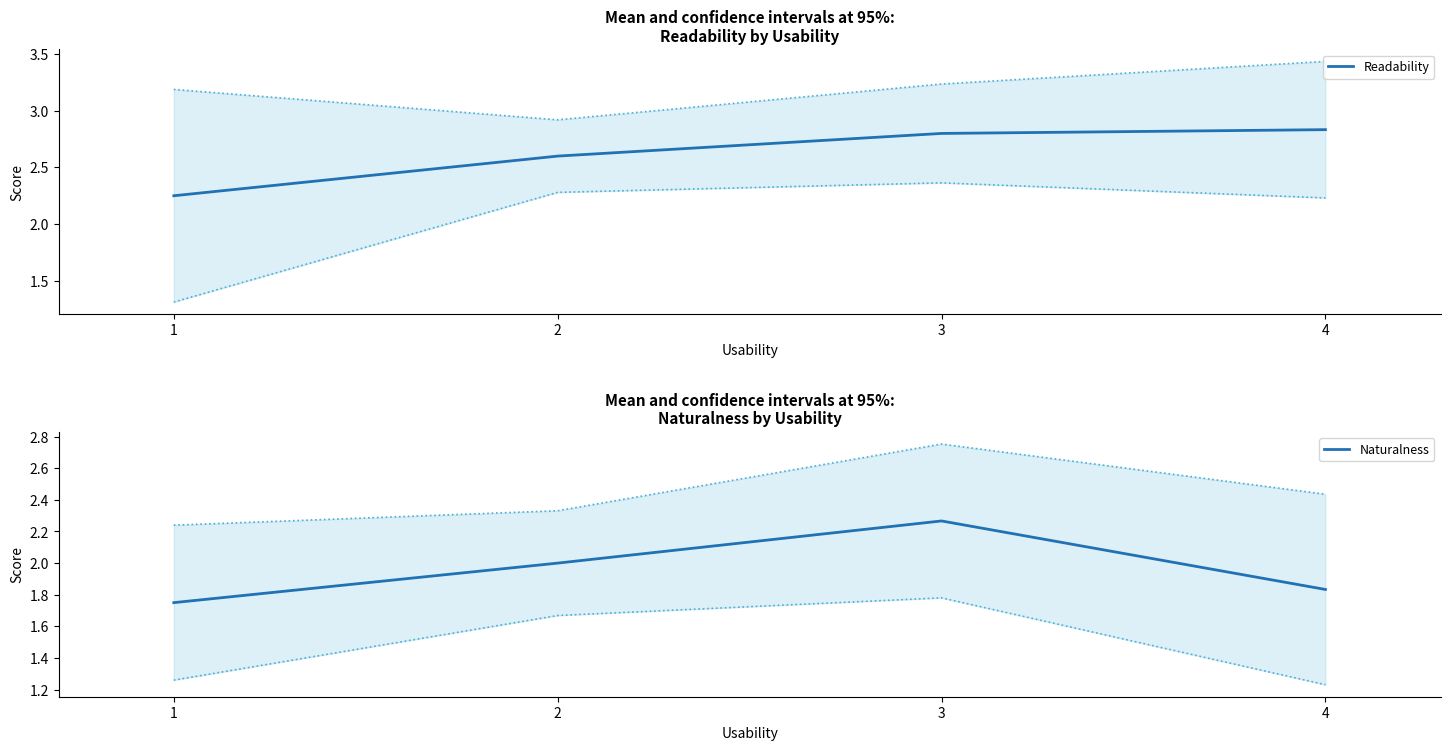

What is the value of the Naturalness point at the 1st from the left?

1.8